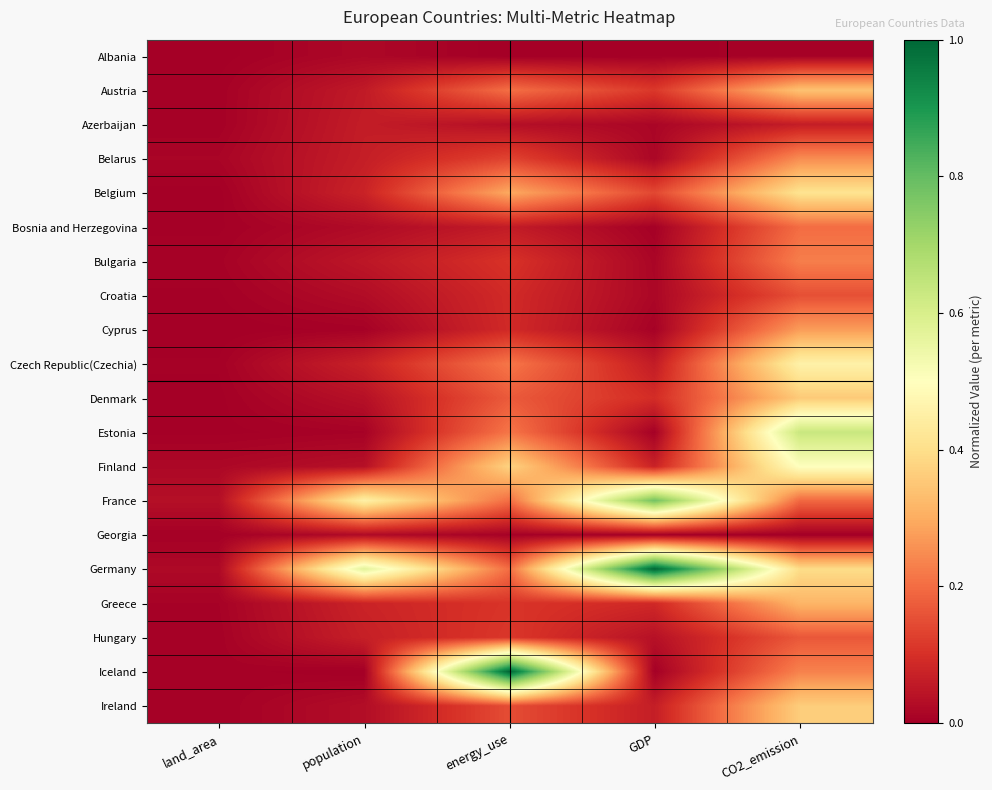

At how many categories does at least one series exceed 0?

5